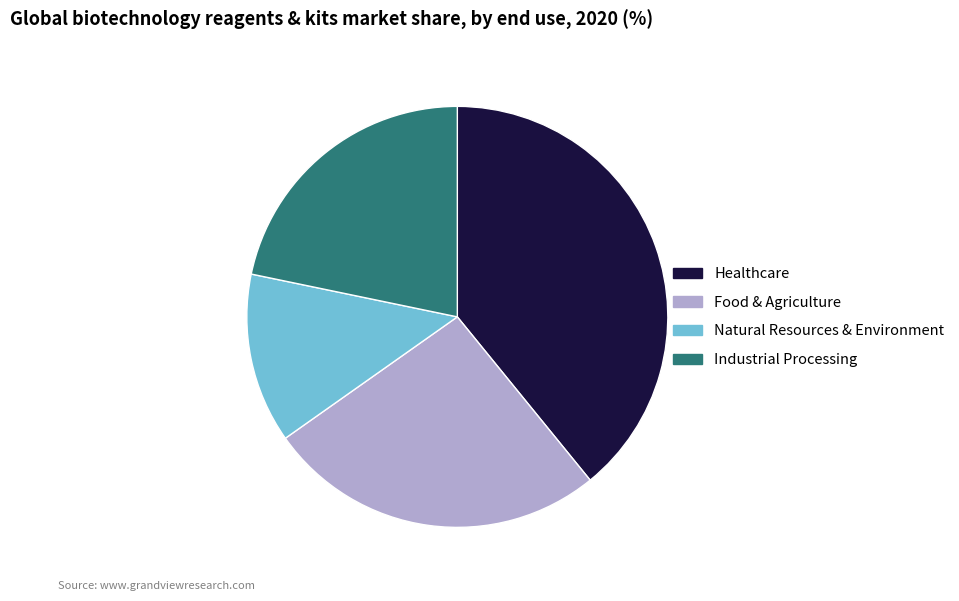

How many segments does this pie chart have?

4